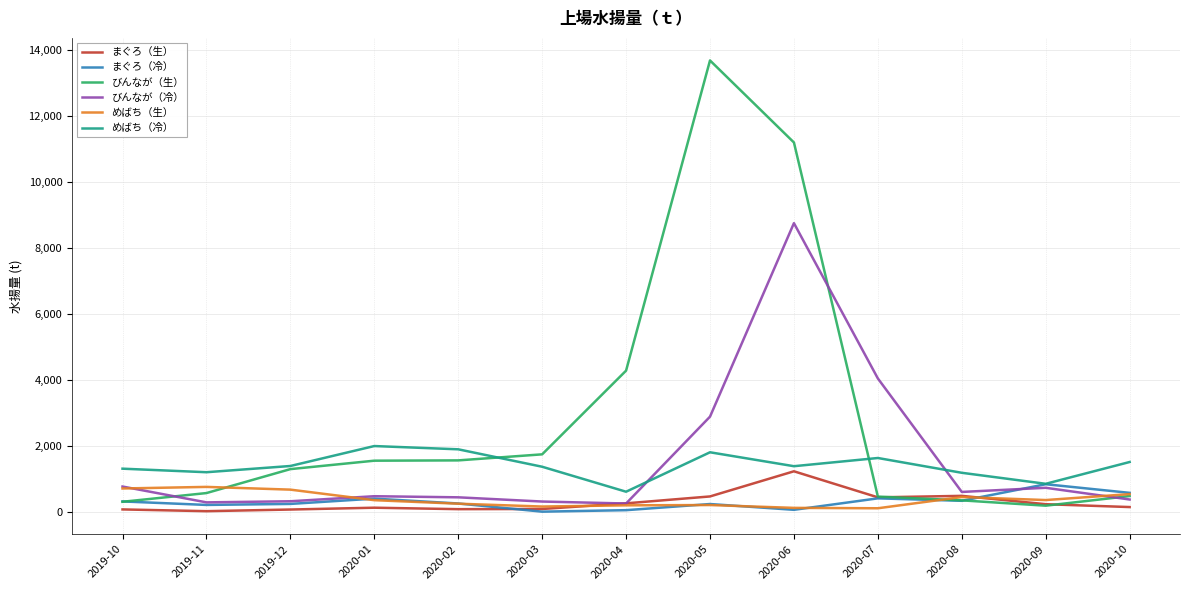

What are all the series names shown in the legend?

まぐろ（生）, まぐろ（冷）, びんなが（生）, びんなが（冷）, めばち（生）, めばち（冷）